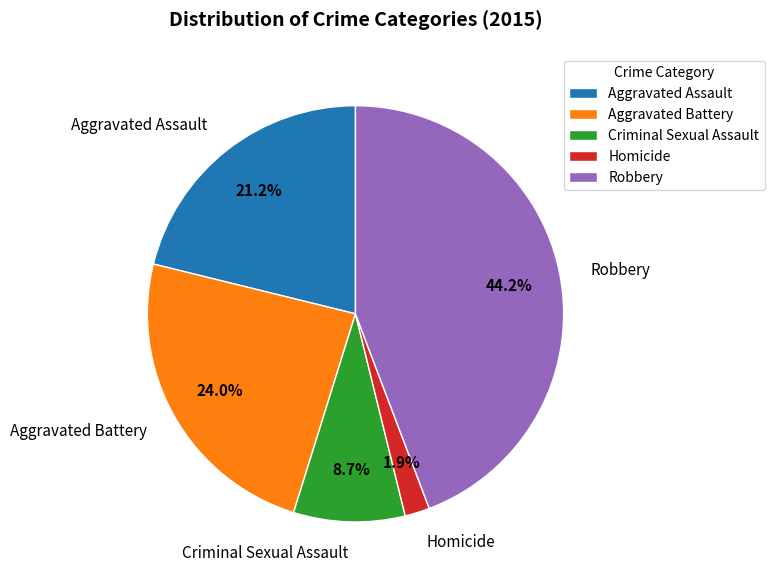

What is the largest slice in the pie chart?

Robbery